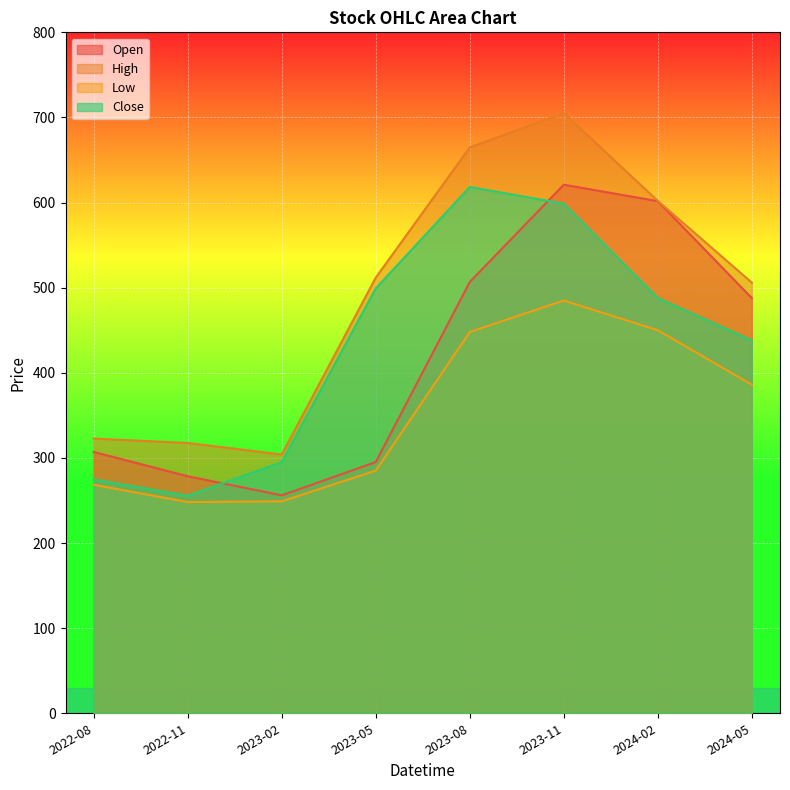

What is the label of the 4th point from the left?

2023-05